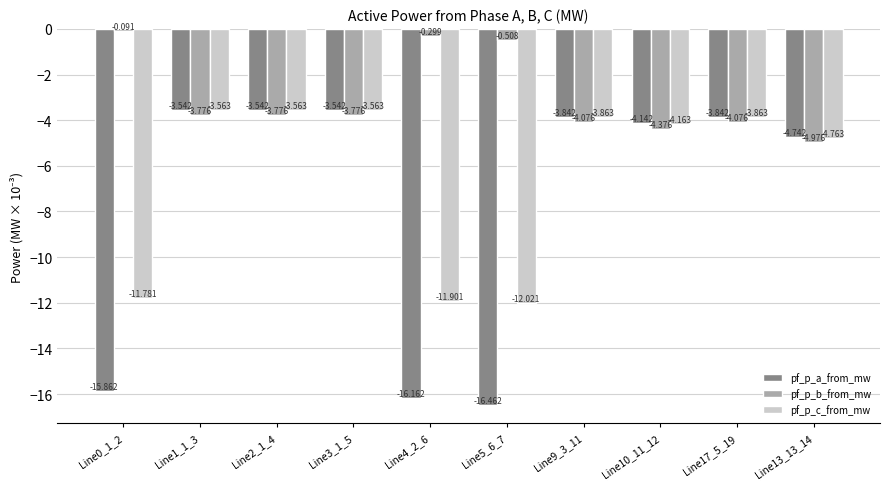

How many data points in pf_p_b_from_mw are above -3?

3